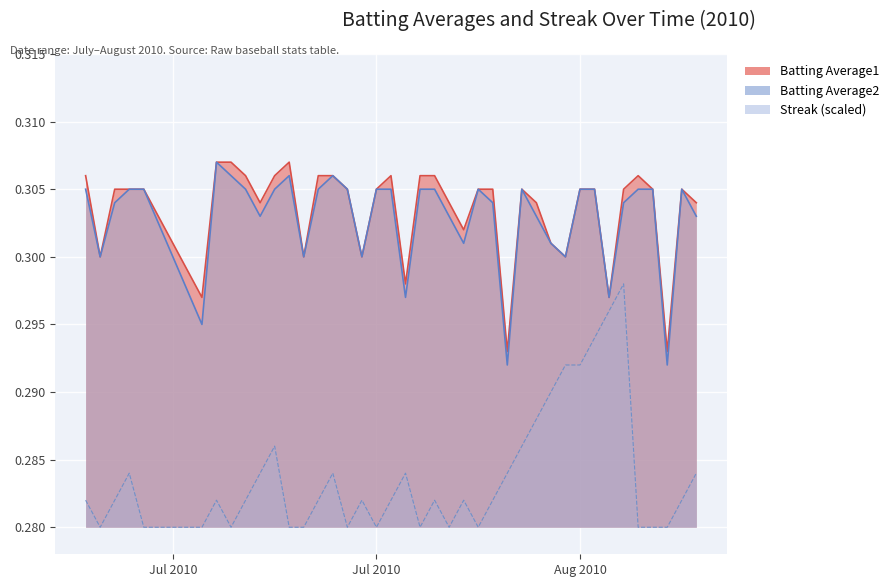

Is it true that Batting Average1 equals 0.3 at 2010-07-31?

True